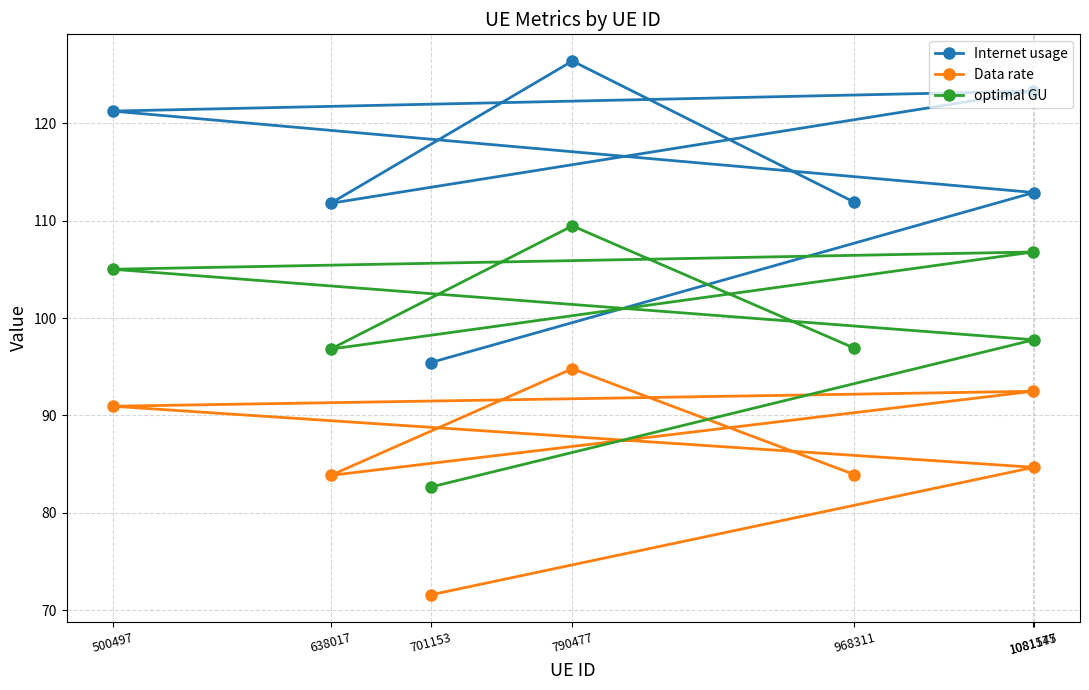

Reading left to right, extract all data points from this chart.

Internet usage: 95.4	112.9	121.3	123.3	111.8	126.4	111.9
Data rate: 71.6	84.7	90.9	92.5	83.8	94.8	83.9
optimal GU: 82.6	97.8	105.0	106.8	96.8	109.5	96.9